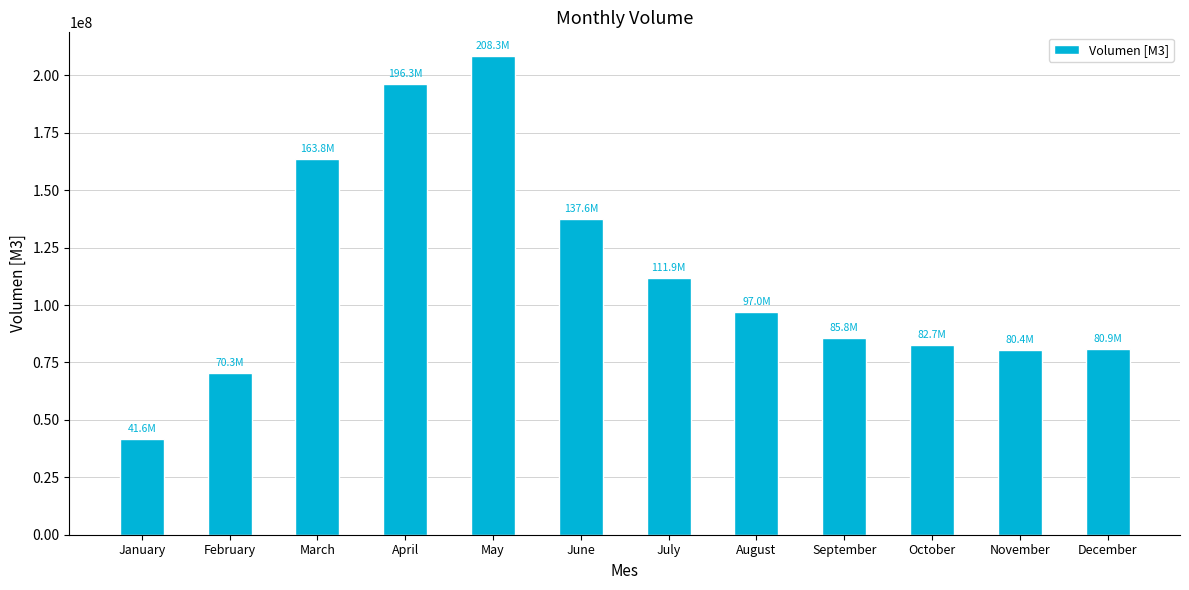

At which category does the chart reach its peak across all series?

May